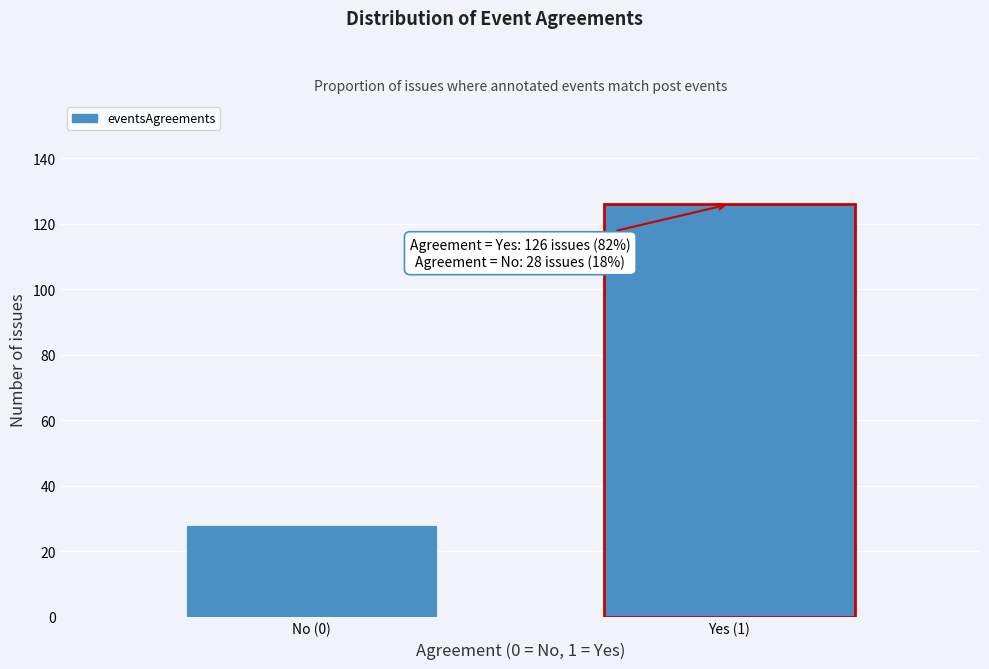

Reading left to right, list all the values displayed in this chart.

28	126